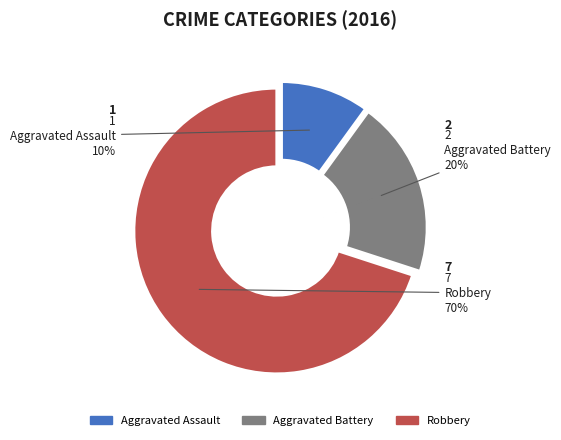

Combined, do Robbery and Aggravated Assault account for over 50%?

Yes